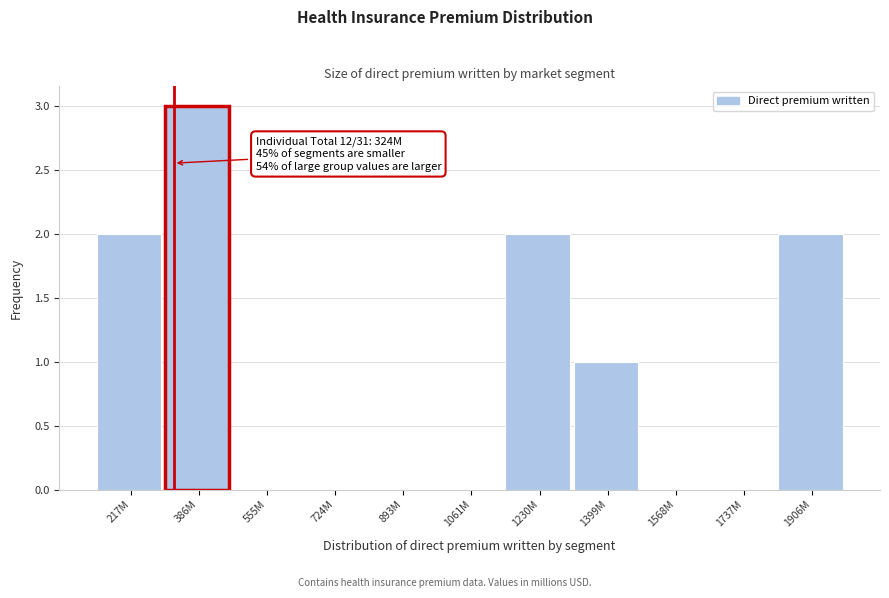

Reading right to left, transcribe all the data shown in this chart.

1906M=2	1737M=0	1568M=0	1399M=1	1230M=2	1061M=0	893M=0	724M=0	555M=0	386M=3	217M=2